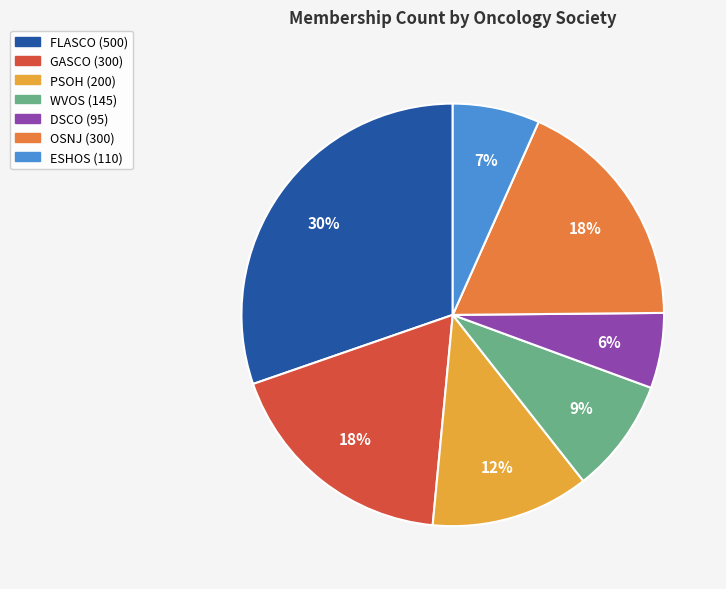

What is the smallest slice in the pie chart?

DSCO